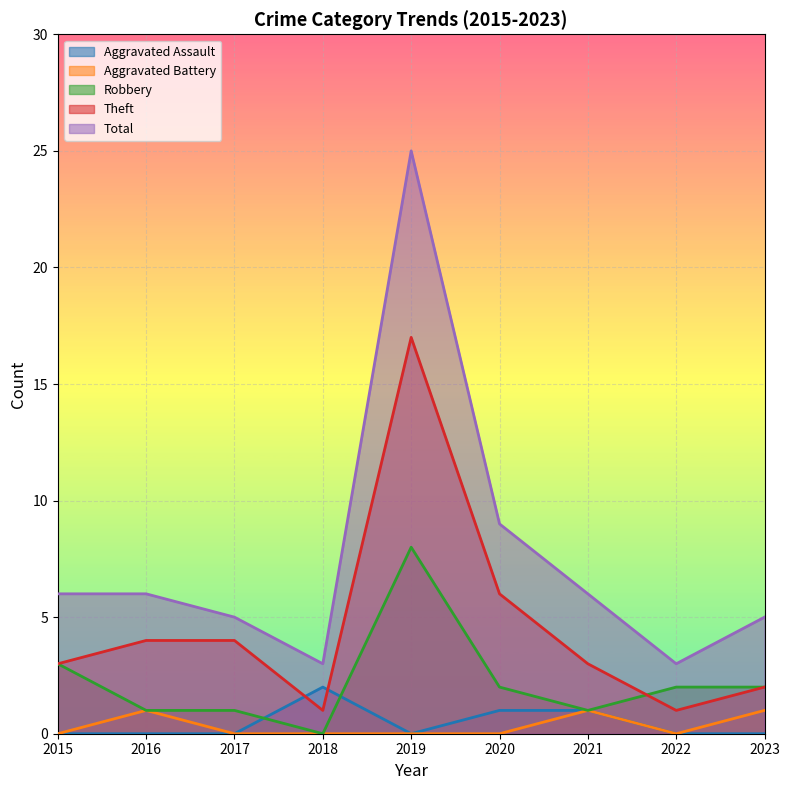

Rank the categories by Robbery value from highest to lowest.

2019, 2015, 2020, 2022, 2023, 2016, 2017, 2021, 2018